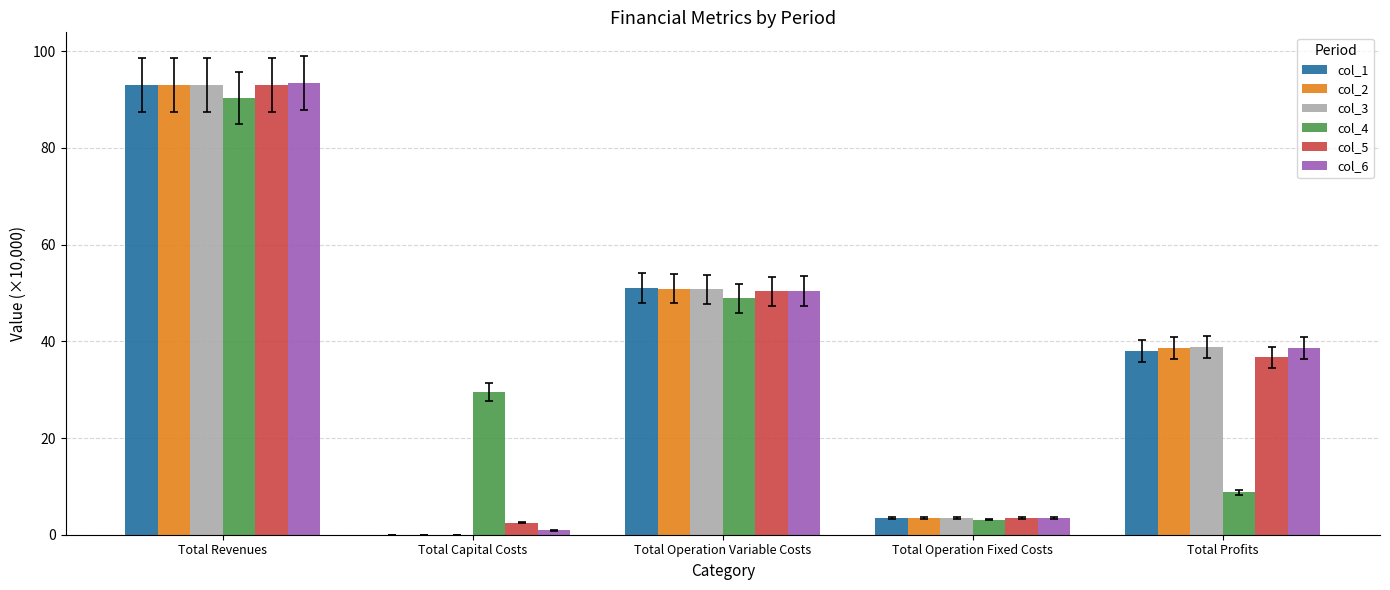

Between Total Operation Variable Costs and Total Operation Fixed Costs, which series saw the biggest shift?

col_1